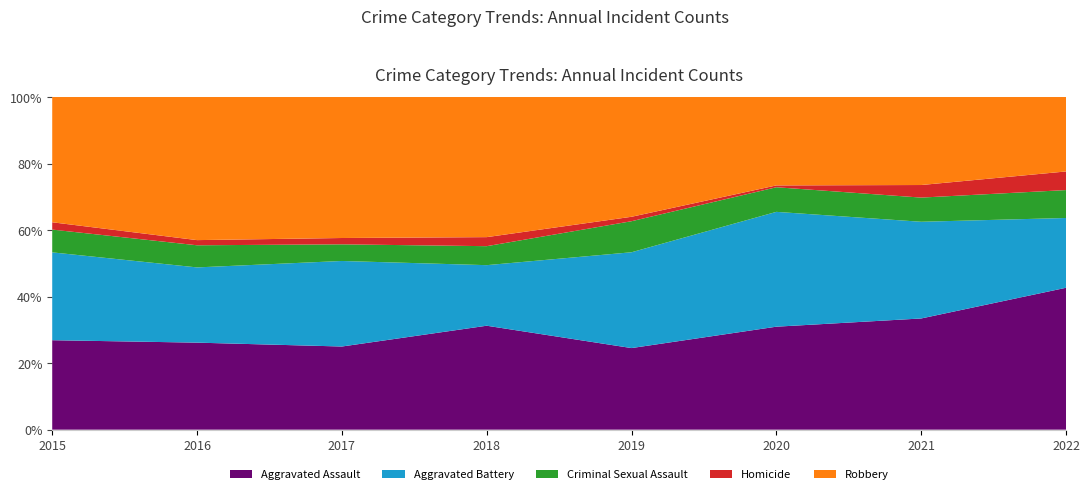

Reading left to right, extract all data points from this chart.

Aggravated Assault: 2015=110	2016=118	2017=105	2018=115	2019=92	2020=113	2021=115	2022=61
Aggravated Battery: 2015=108	2016=102	2017=108	2018=67	2019=108	2020=126	2021=100	2022=30
Criminal Sexual Assault: 2015=28	2016=30	2017=21	2018=21	2019=35	2020=27	2021=25	2022=12
Homicide: 2015=9	2016=7	2017=8	2018=10	2019=5	2020=2	2021=13	2022=8
Robbery: 2015=154	2016=194	2017=178	2018=155	2019=135	2020=97	2021=91	2022=32